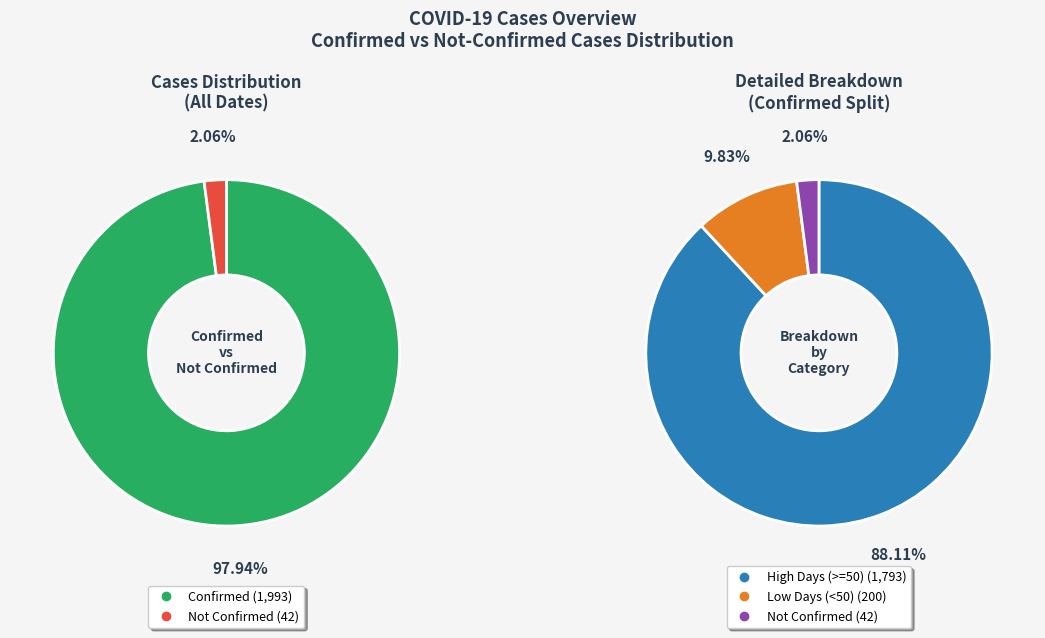

Is 38 the majority of the pie?

No